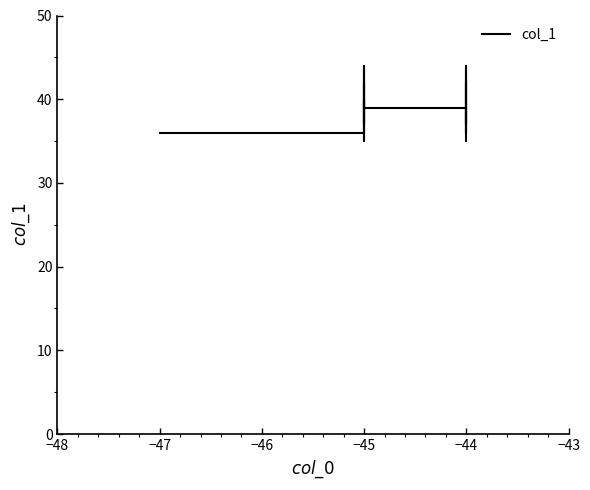

How many categories are shown in the chart?

20